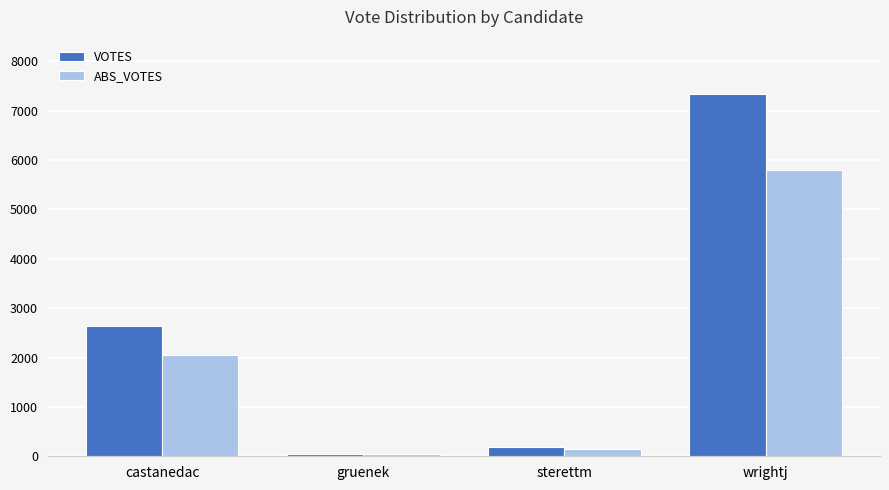

Which category has the lowest value in the VOTES series?

gruenek